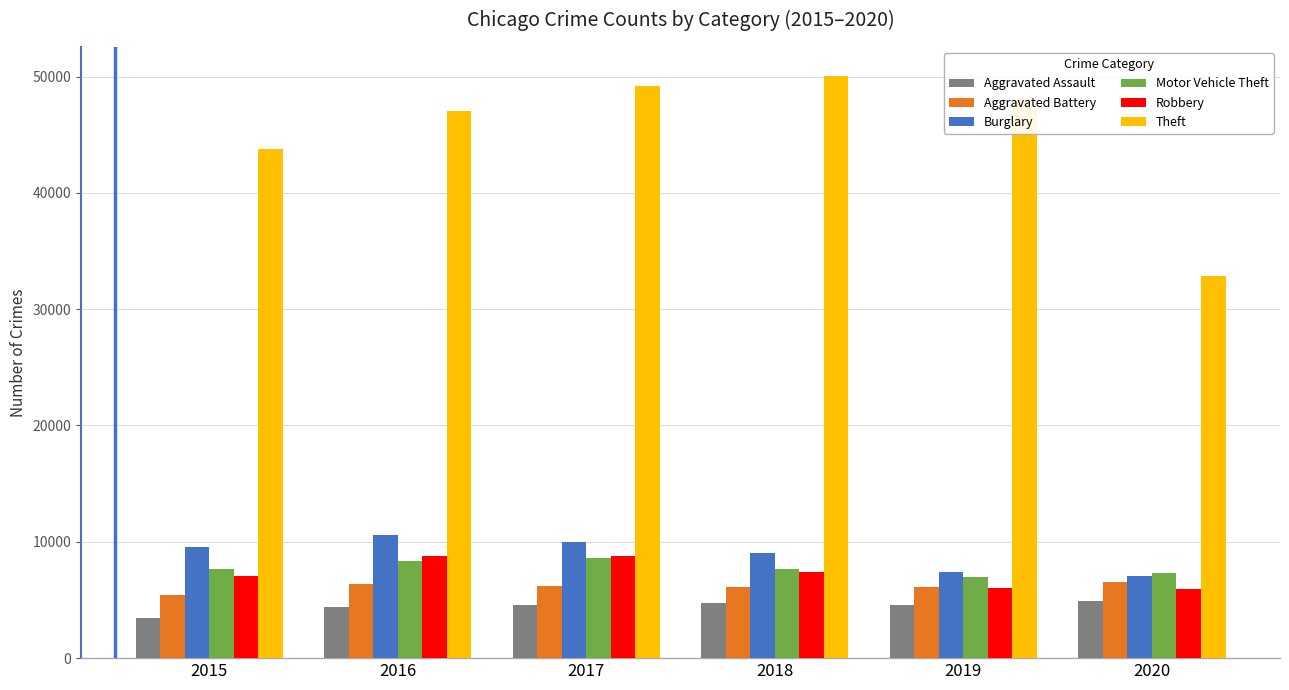

At which label does Aggravated Assault reach its minimum?

2015